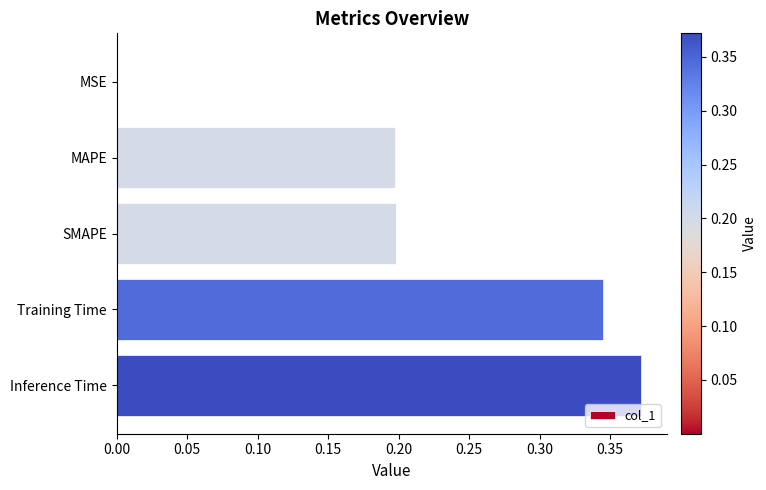

Are the bars grouped side by side (vs. stacked)?

No